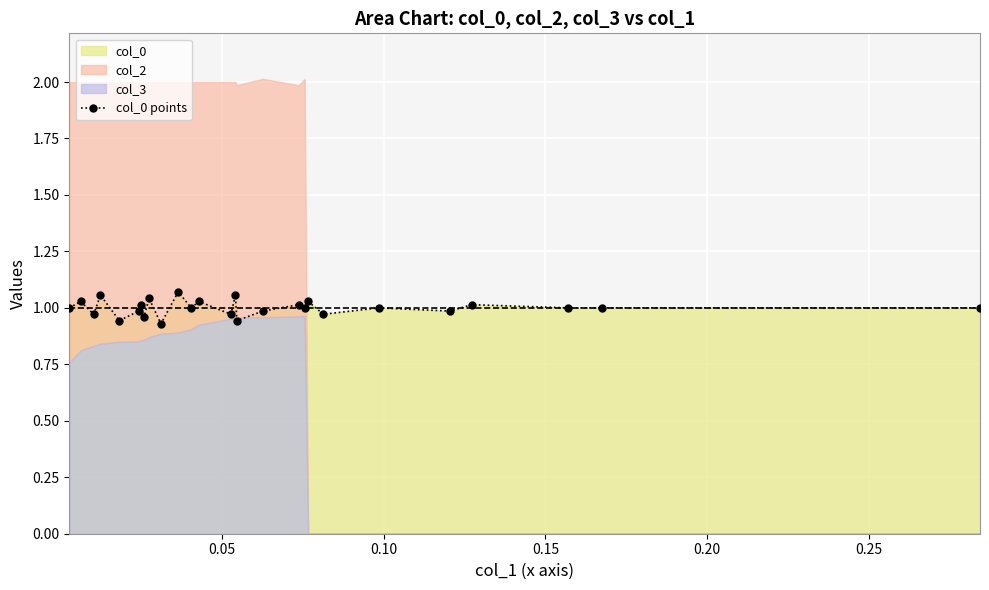

True or false: col_0 points has more than 2 points higher than both neighbors.

True